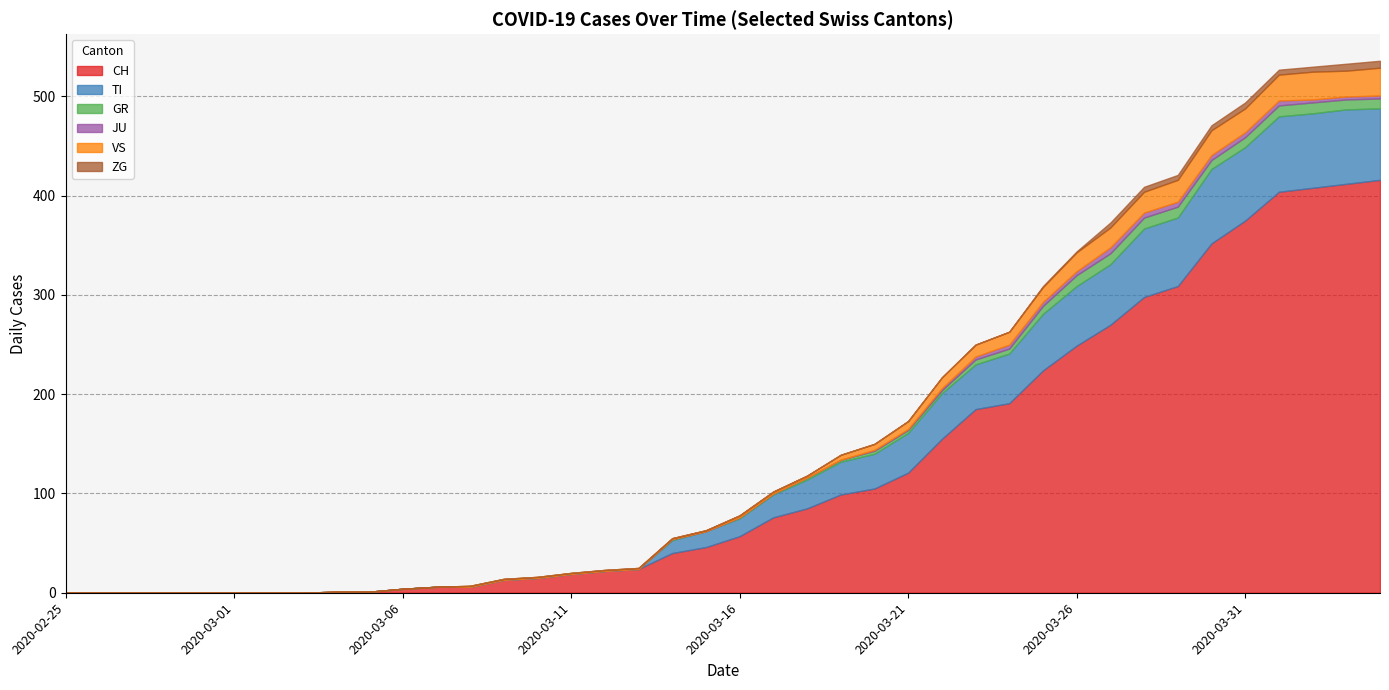

Reading left to right, transcribe all the data shown in this chart.

CH: 2020-02-25=0	2020-02-26=0	2020-02-27=0	2020-02-28=0	2020-02-29=0	2020-03-01=0	2020-03-02=0	2020-03-03=0	2020-03-04=1	2020-03-05=1	2020-03-06=4	2020-03-07=6	2020-03-08=6	2020-03-09=13	2020-03-10=15	2020-03-11=19	2020-03-12=22	2020-03-13=24	2020-03-14=40	2020-03-15=46	2020-03-16=57	2020-03-17=76	2020-03-18=85	2020-03-19=99	2020-03-20=105	2020-03-21=121	2020-03-22=155	2020-03-23=185	2020-03-24=191	2020-03-25=224	2020-03-26=249	2020-03-27=270	2020-03-28=298	2020-03-29=309	2020-03-30=352	2020-03-31=375	2020-04-01=404	2020-04-02=408	2020-04-03=412	2020-04-04=416
TI: 2020-02-25=0	2020-02-26=0	2020-02-27=0	2020-02-28=0	2020-02-29=0	2020-03-01=0	2020-03-02=0	2020-03-03=0	2020-03-04=0	2020-03-05=0	2020-03-06=0	2020-03-07=0	2020-03-08=0	2020-03-09=0	2020-03-10=0	2020-03-11=0	2020-03-12=0	2020-03-13=0	2020-03-14=13	2020-03-15=16	2020-03-16=18	2020-03-17=23	2020-03-18=29	2020-03-19=33	2020-03-20=35	2020-03-21=40	2020-03-22=46	2020-03-23=45	2020-03-24=50	2020-03-25=57	2020-03-26=60	2020-03-27=61	2020-03-28=69	2020-03-29=69	2020-03-30=75	2020-03-31=74	2020-04-01=76	2020-04-02=75	2020-04-03=75	2020-04-04=72
GR: 2020-02-25=0	2020-02-26=0	2020-02-27=0	2020-02-28=0	2020-02-29=0	2020-03-01=0	2020-03-02=0	2020-03-03=0	2020-03-04=0	2020-03-05=0	2020-03-06=0	2020-03-07=0	2020-03-08=0	2020-03-09=0	2020-03-10=0	2020-03-11=0	2020-03-12=0	2020-03-13=0	2020-03-14=1	2020-03-15=0	2020-03-16=1	2020-03-17=1	2020-03-18=2	2020-03-19=2	2020-03-20=3	2020-03-21=3	2020-03-22=3	2020-03-23=5	2020-03-24=5	2020-03-25=8	2020-03-26=11	2020-03-27=11	2020-03-28=11	2020-03-29=11	2020-03-30=9	2020-03-31=10	2020-04-01=11	2020-04-02=11	2020-04-03=10	2020-04-04=10
JU: 2020-02-25=0	2020-02-26=0	2020-02-27=0	2020-02-28=0	2020-02-29=0	2020-03-01=0	2020-03-02=0	2020-03-03=0	2020-03-04=0	2020-03-05=0	2020-03-06=0	2020-03-07=0	2020-03-08=0	2020-03-09=0	2020-03-10=0	2020-03-11=0	2020-03-12=0	2020-03-13=0	2020-03-14=0	2020-03-15=0	2020-03-16=0	2020-03-17=0	2020-03-18=0	2020-03-19=0	2020-03-20=1	2020-03-21=1	2020-03-22=2	2020-03-23=3	2020-03-24=4	2020-03-25=4	2020-03-26=4	2020-03-27=6	2020-03-28=5	2020-03-29=5	2020-03-30=5	2020-03-31=5	2020-04-01=5	2020-04-02=3	2020-04-03=3	2020-04-04=3
VS: 2020-02-25=0	2020-02-26=0	2020-02-27=0	2020-02-28=0	2020-02-29=0	2020-03-01=0	2020-03-02=0	2020-03-03=0	2020-03-04=0	2020-03-05=0	2020-03-06=0	2020-03-07=0	2020-03-08=1	2020-03-09=1	2020-03-10=1	2020-03-11=1	2020-03-12=1	2020-03-13=1	2020-03-14=1	2020-03-15=1	2020-03-16=2	2020-03-17=2	2020-03-18=2	2020-03-19=5	2020-03-20=6	2020-03-21=8	2020-03-22=11	2020-03-23=12	2020-03-24=13	2020-03-25=15	2020-03-26=19	2020-03-27=20	2020-03-28=21	2020-03-29=22	2020-03-30=25	2020-03-31=24	2020-04-01=26	2020-04-02=28	2020-04-03=26	2020-04-04=28
ZG: 2020-02-25=0	2020-02-26=0	2020-02-27=0	2020-02-28=0	2020-02-29=0	2020-03-01=0	2020-03-02=0	2020-03-03=0	2020-03-04=0	2020-03-05=0	2020-03-06=0	2020-03-07=0	2020-03-08=0	2020-03-09=0	2020-03-10=0	2020-03-11=0	2020-03-12=0	2020-03-13=0	2020-03-14=0	2020-03-15=0	2020-03-16=0	2020-03-17=0	2020-03-18=0	2020-03-19=0	2020-03-20=0	2020-03-21=0	2020-03-22=0	2020-03-23=0	2020-03-24=0	2020-03-25=1	2020-03-26=1	2020-03-27=5	2020-03-28=5	2020-03-29=5	2020-03-30=5	2020-03-31=6	2020-04-01=5	2020-04-02=5	2020-04-03=7	2020-04-04=7